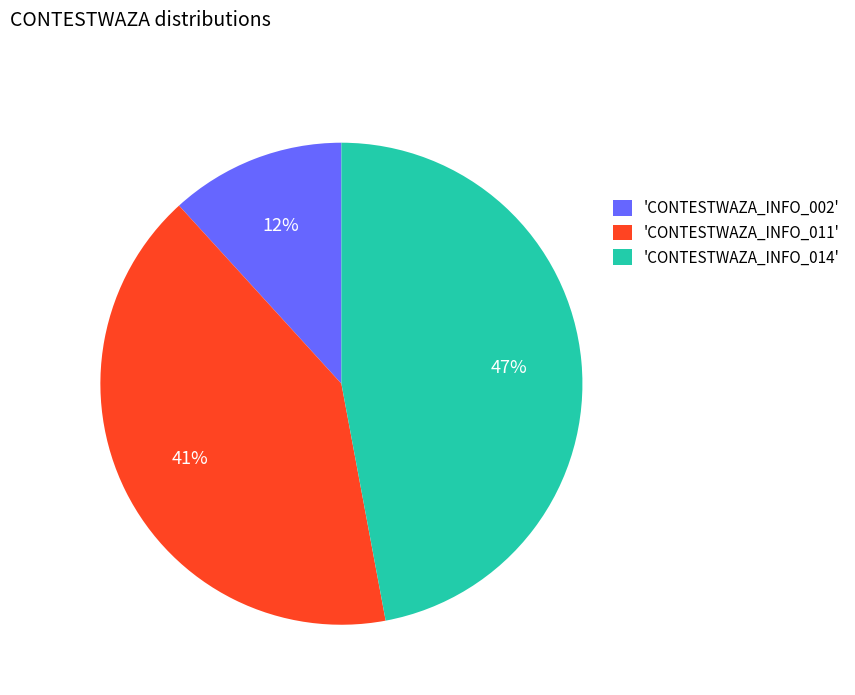

To the nearest percent, what is the average slice percentage?

33%